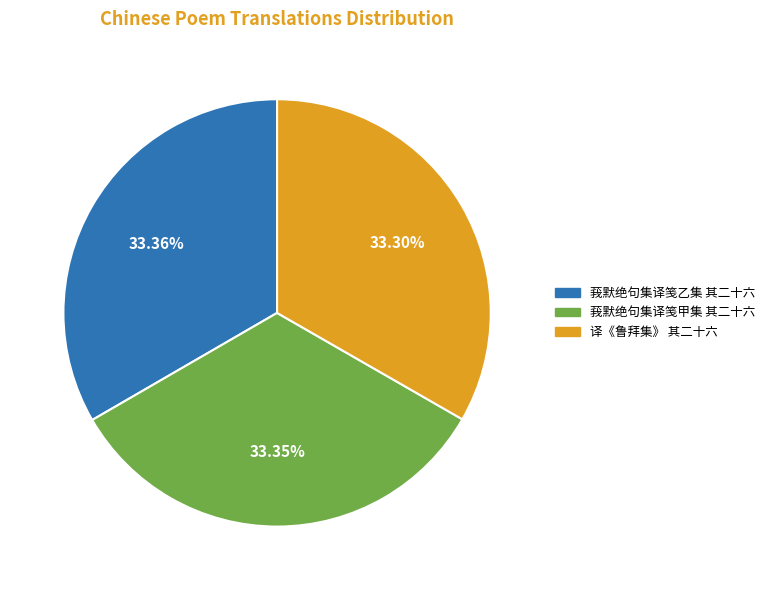

Count the number of slices in the pie.

3